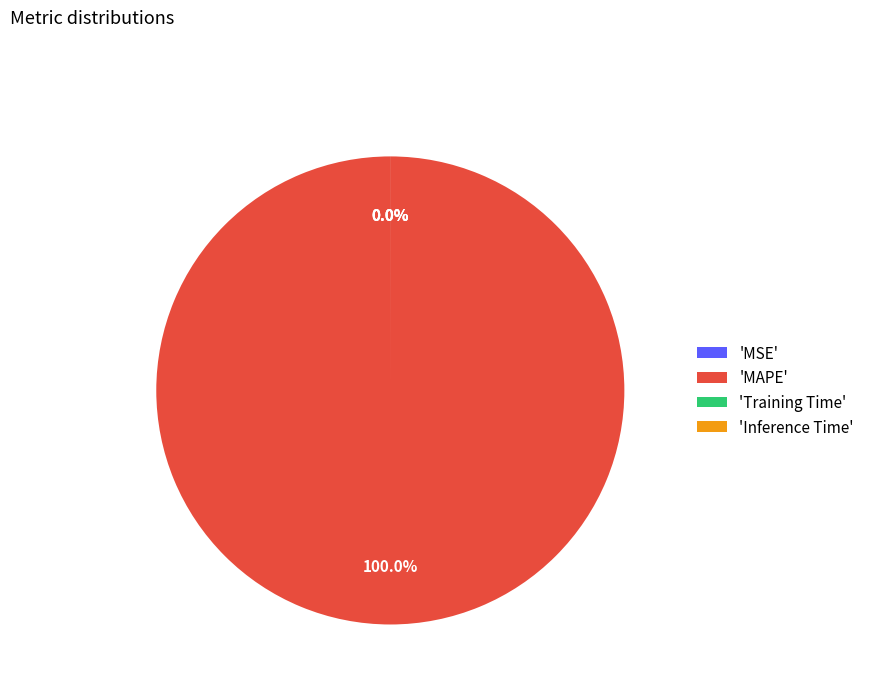

Is it true that Training Time is 0% of the pie?

True